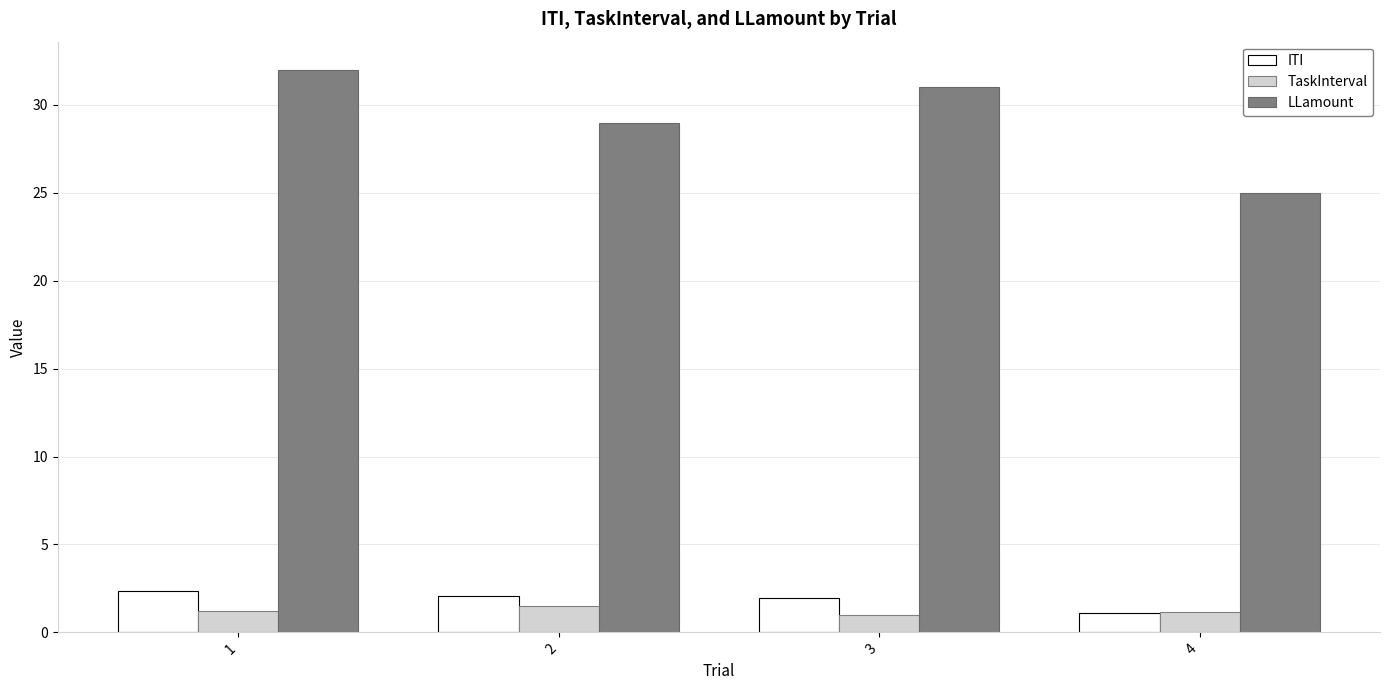

Reading right to left, what are all the values shown in this chart?

ITI: 4=1.1	3=1.9	2=2.1	1=2.4
TaskInterval: 4=1.2	3=1.0	2=1.5	1=1.2
LLamount: 4=25.0	3=31.0	2=29.0	1=32.0